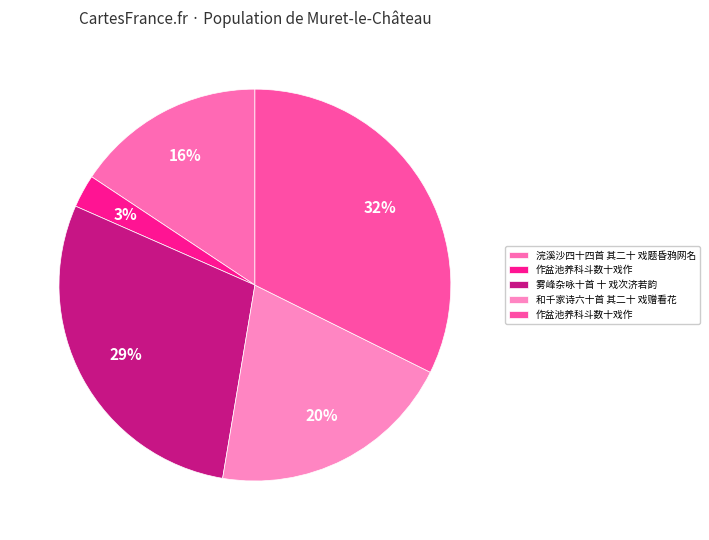

Count the number of slices in the pie.

5